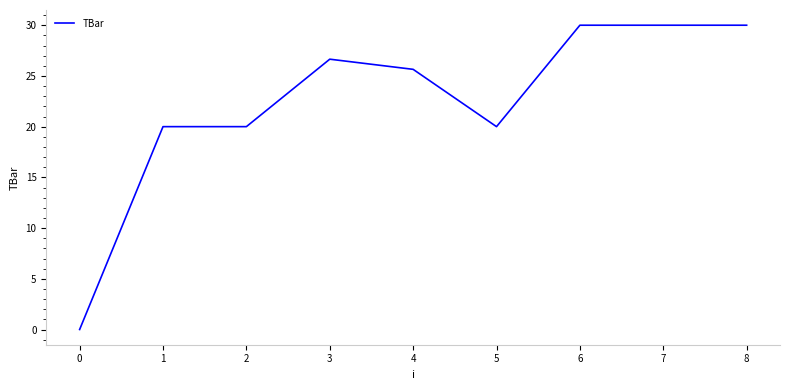

The value at 0 is 0.0. True or false?

True